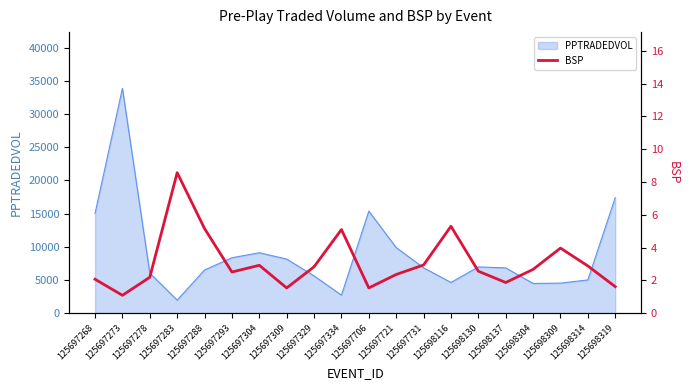

How many categories are shown in the chart?

20